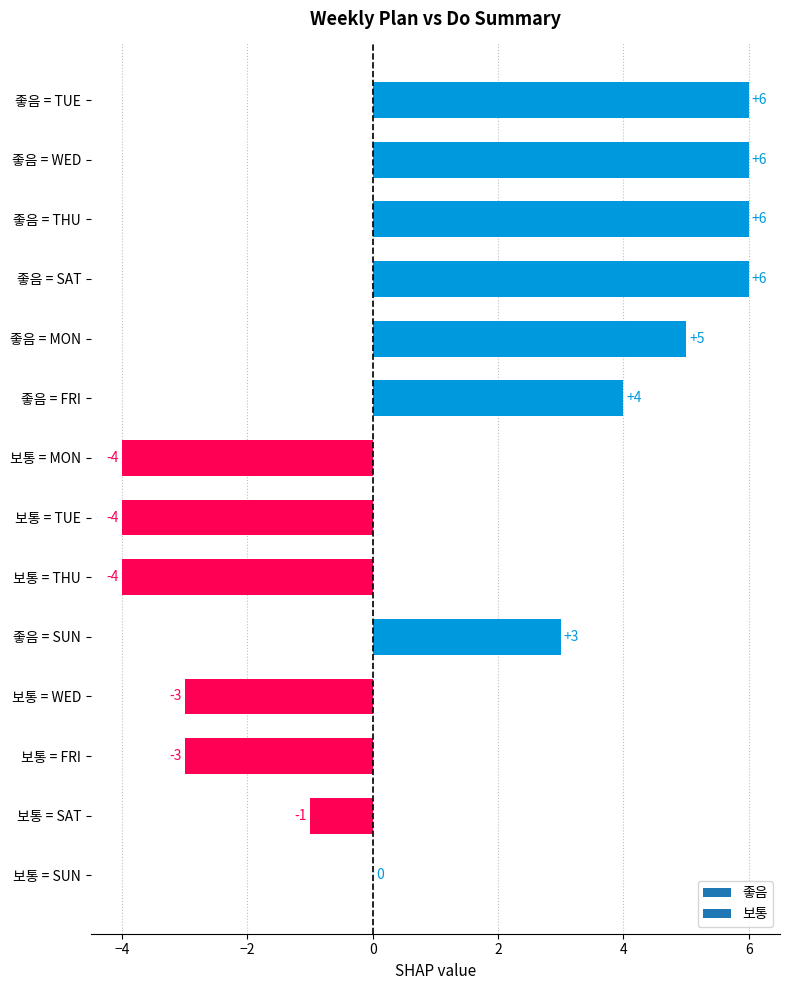

What value does the data have at 좋음 = FRI?

4